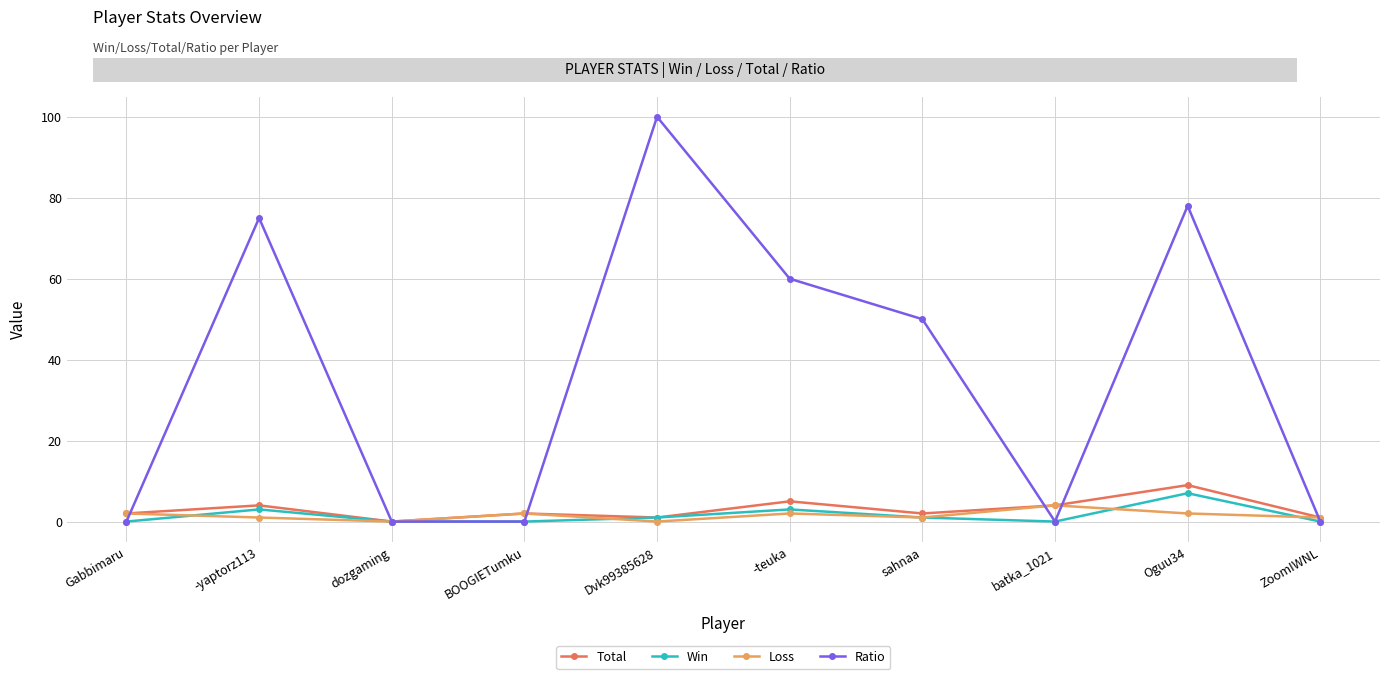

What are all the series names shown in the legend?

Total, Win, Loss, Ratio